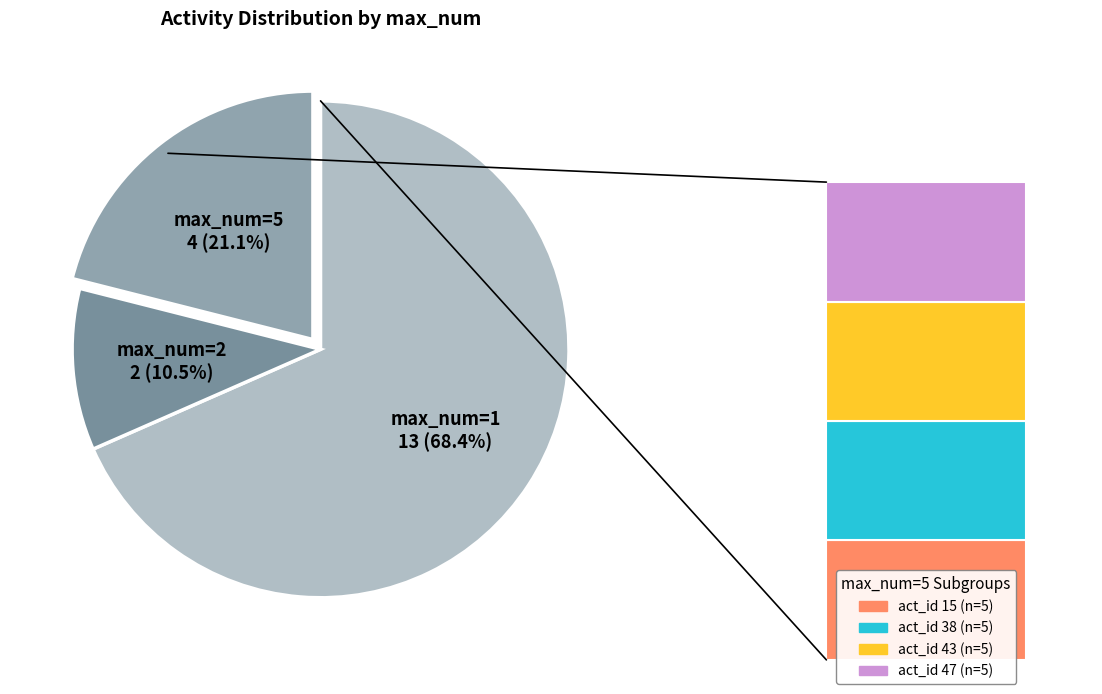

To the nearest percent, what is the combined percentage of 1 and 2?

79%